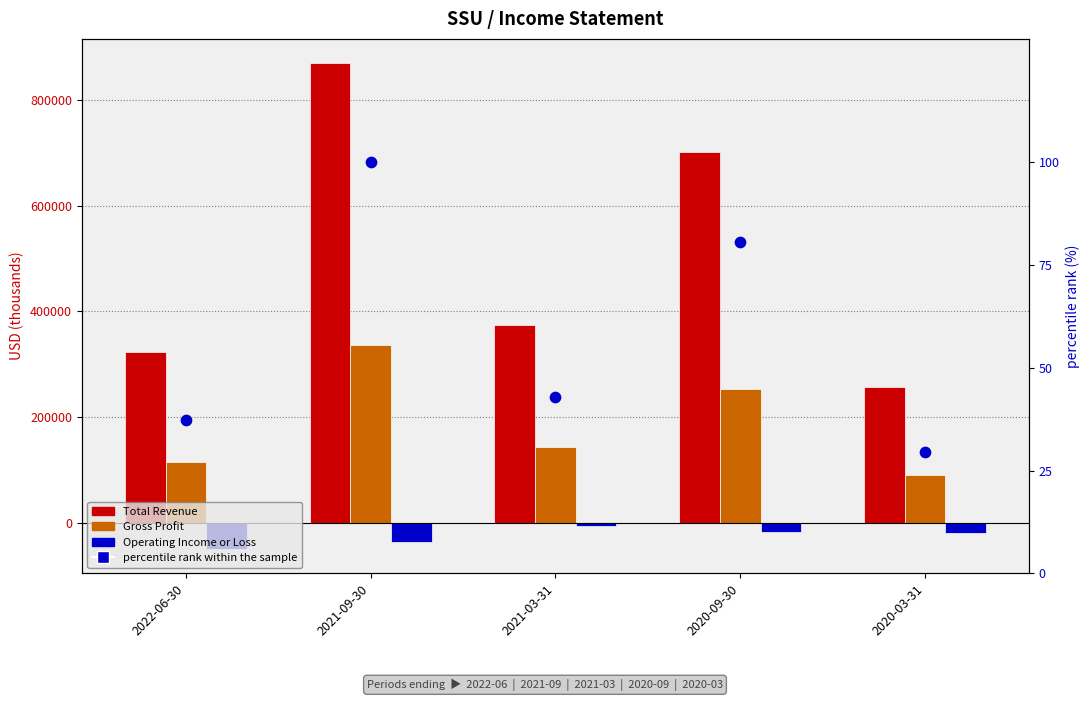

What are all the series names shown in the legend?

Total Revenue, Gross Profit, Operating Income or Loss, percentile rank within the sample